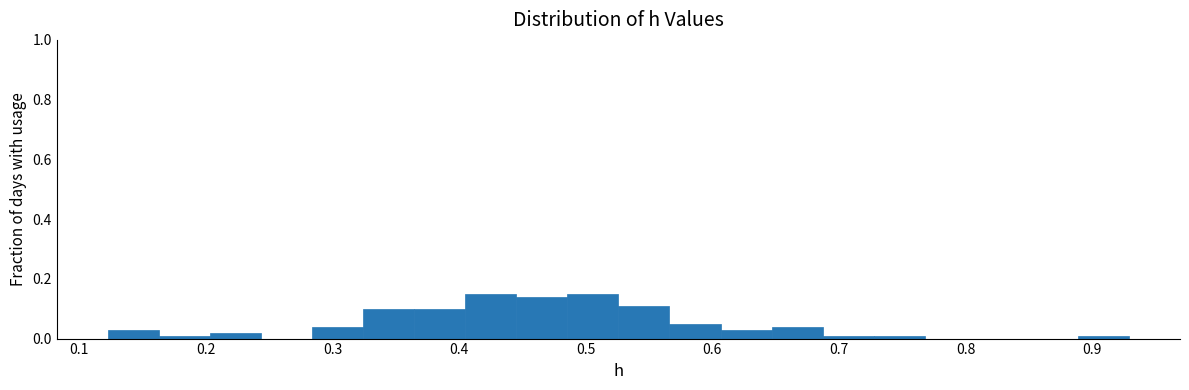

Reading left to right, transcribe this chart: for each bar, give the range it covers on the x-axis and its height. Neither the bar edges nor the heights are printed on the chart, so give them approximately, as read against the axes.

0.12 to 0.16: 0.04
0.16 to 0.20: under 0.02
0.20 to 0.24: 0.02
0.24 to 0.28: 0
0.28 to 0.32: 0.04
0.32 to 0.36: 0.10
0.36 to 0.40: 0.10
0.40 to 0.45: 0.16
0.45 to 0.49: 0.14
0.49 to 0.53: 0.16
0.53 to 0.57: 0.12
0.57 to 0.61: 0.06
0.61 to 0.65: 0.04
0.65 to 0.69: 0.04
0.69 to 0.73: under 0.02
0.73 to 0.77: under 0.02
0.77 to 0.81: 0
0.81 to 0.85: 0
0.85 to 0.89: 0
0.89 to 0.93: under 0.02